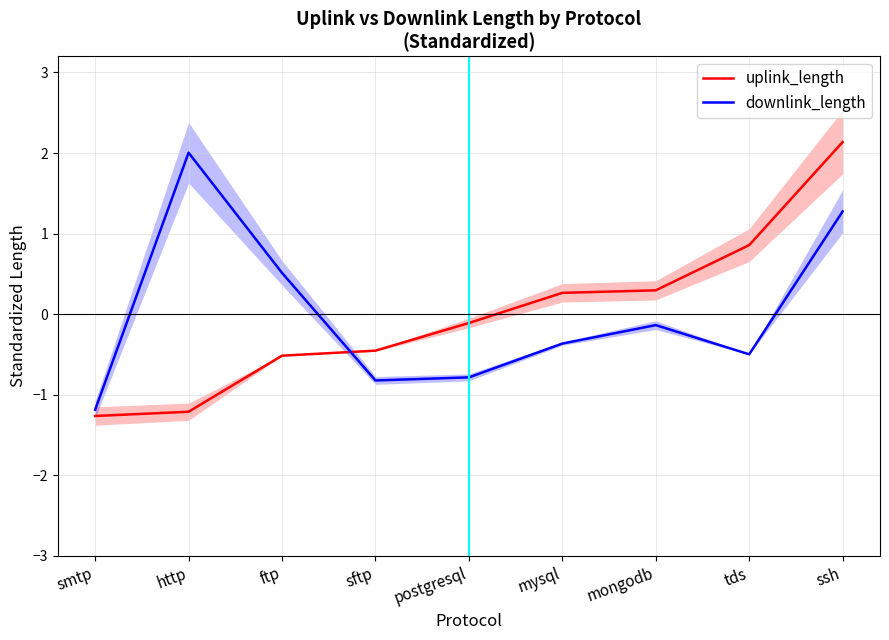

At which label is uplink_length closest to 0?

postgresql